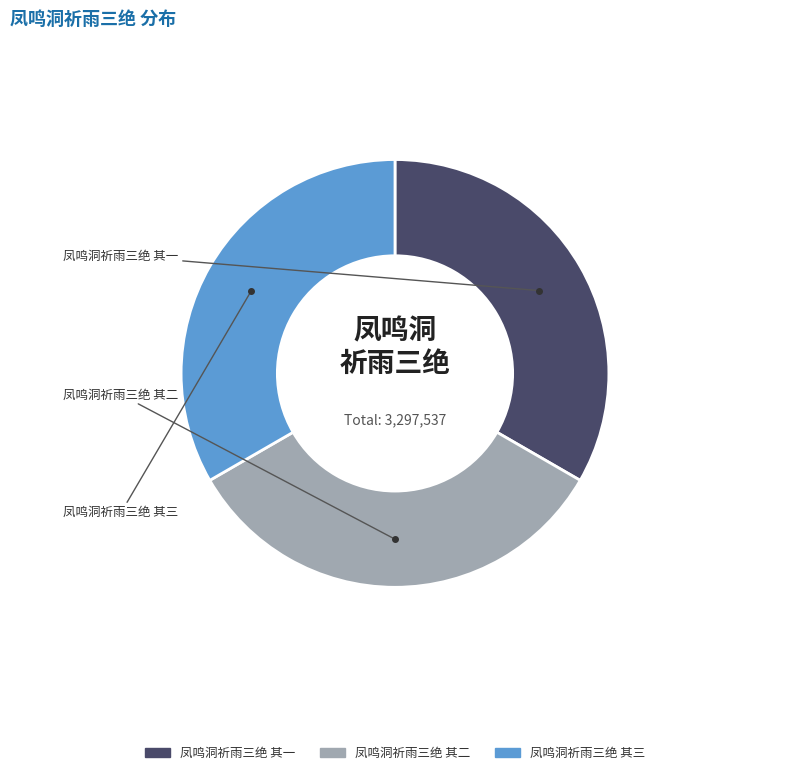

Rank the categories by value from highest to lowest.

凤鸣洞祈雨三绝 其三, 凤鸣洞祈雨三绝 其二, 凤鸣洞祈雨三绝 其一